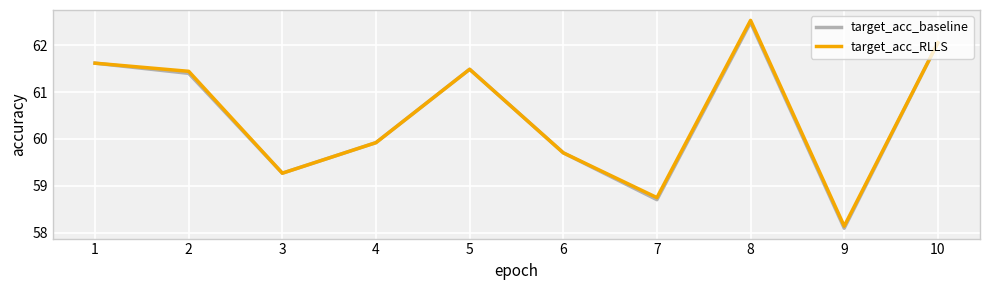

Reading right to left, what are all the values shown in this chart?

target_acc_baseline: 10=62.1	9=58.1	8=62.5	7=58.7	6=59.7	5=61.5	4=59.9	3=59.3	2=61.4	1=61.6
target_acc_RLLS: 10=62.1	9=58.1	8=62.5	7=58.7	6=59.7	5=61.5	4=59.9	3=59.3	2=61.4	1=61.6